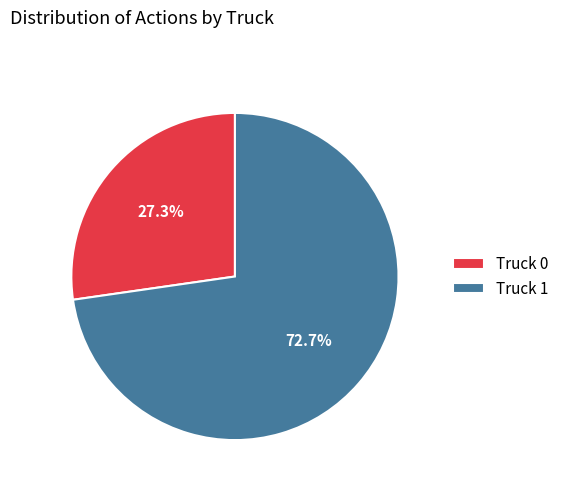

What is the majority slice?

Truck 1